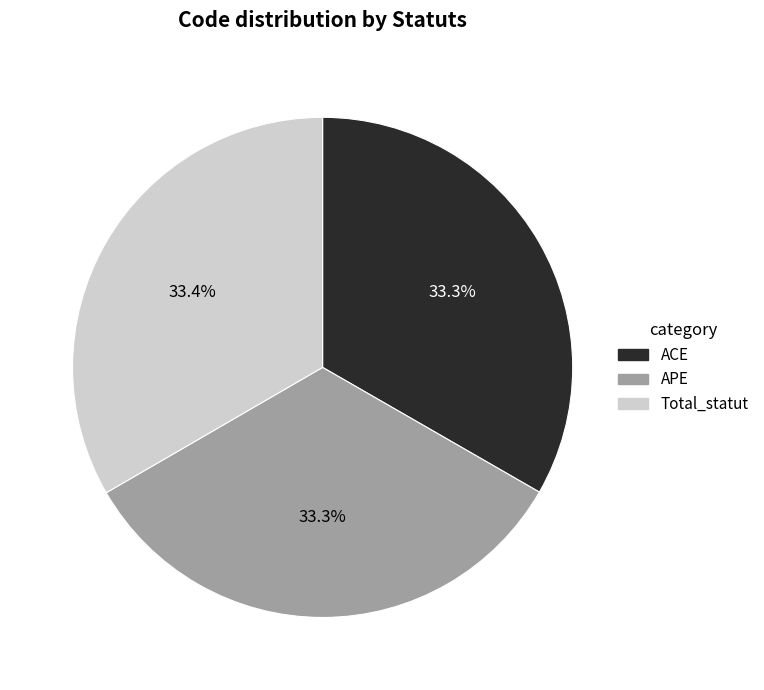

Approximately how many times larger is the value at Total_statut compared to APE?

1.0